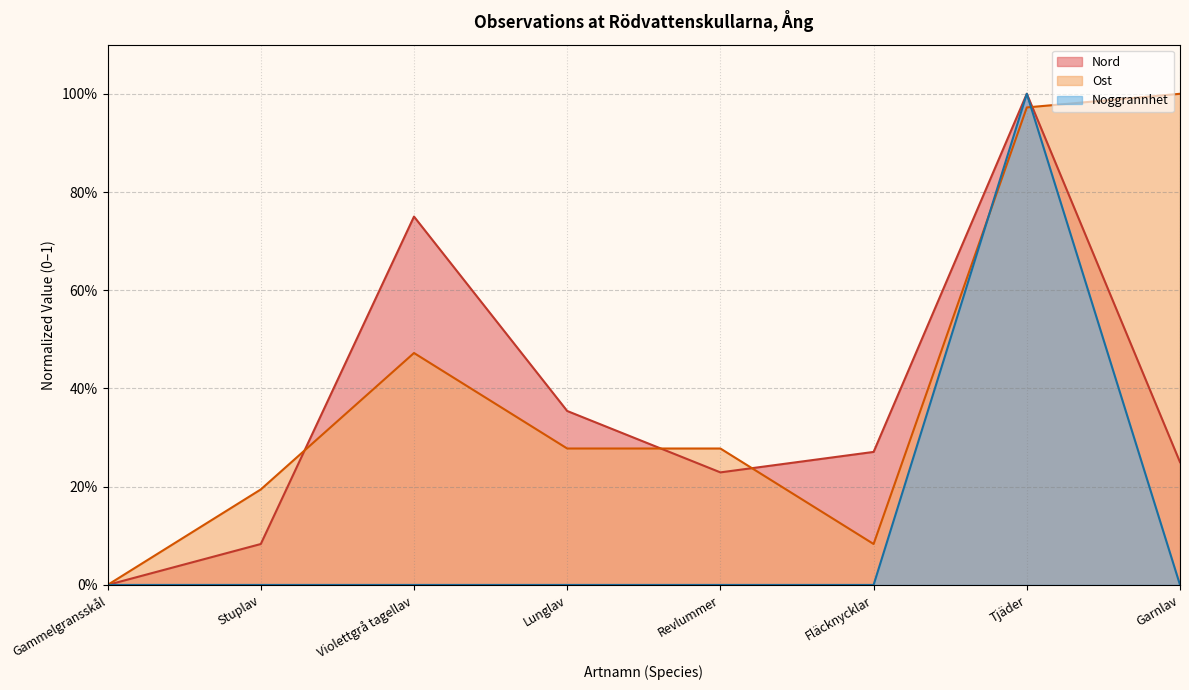

What is the label of the 3rd point from the left?

Violettgrå tagellav